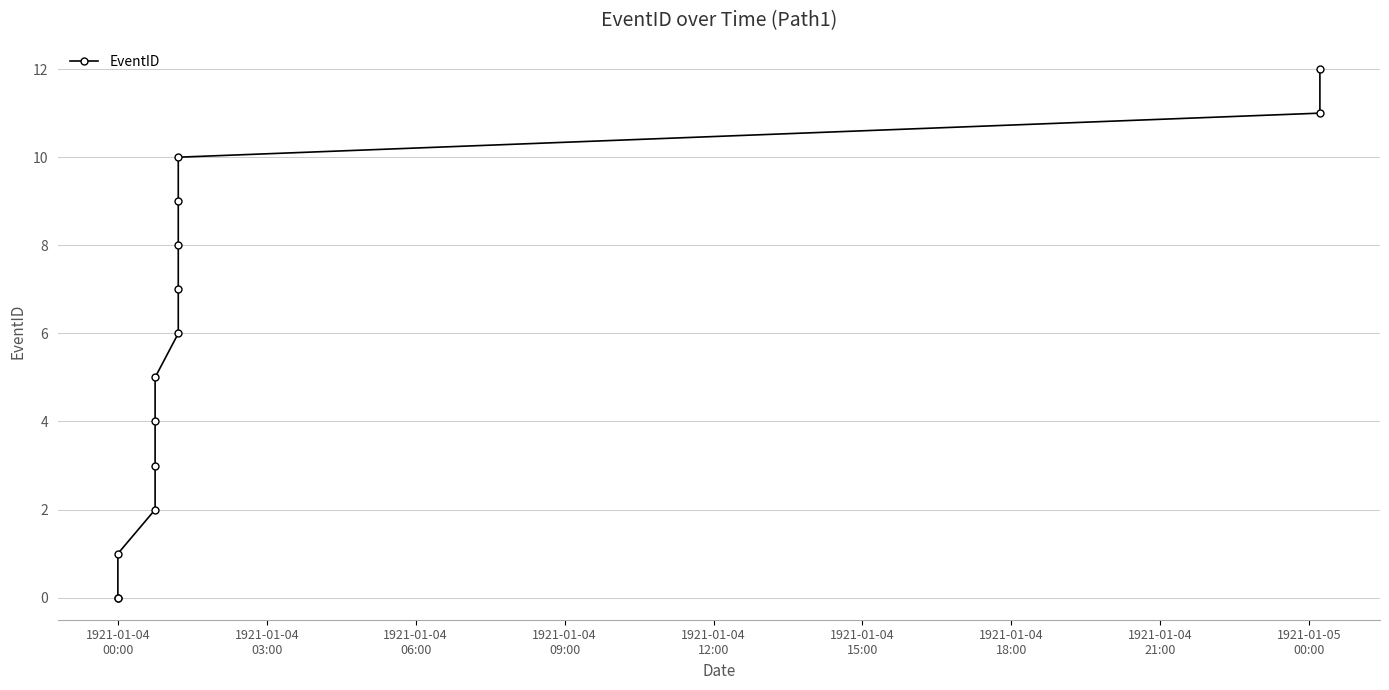

Count the number of categories in the chart.

14